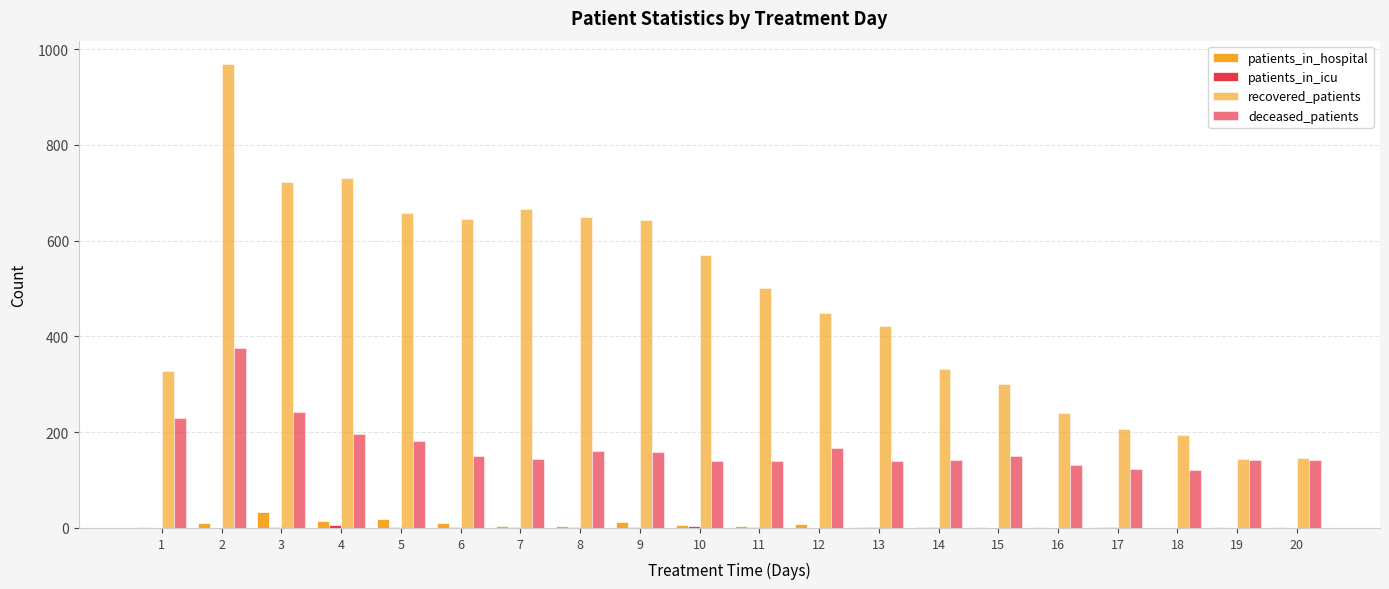

Rank the series at 4 from lowest to highest value.

patients_in_icu, patients_in_hospital, deceased_patients, recovered_patients